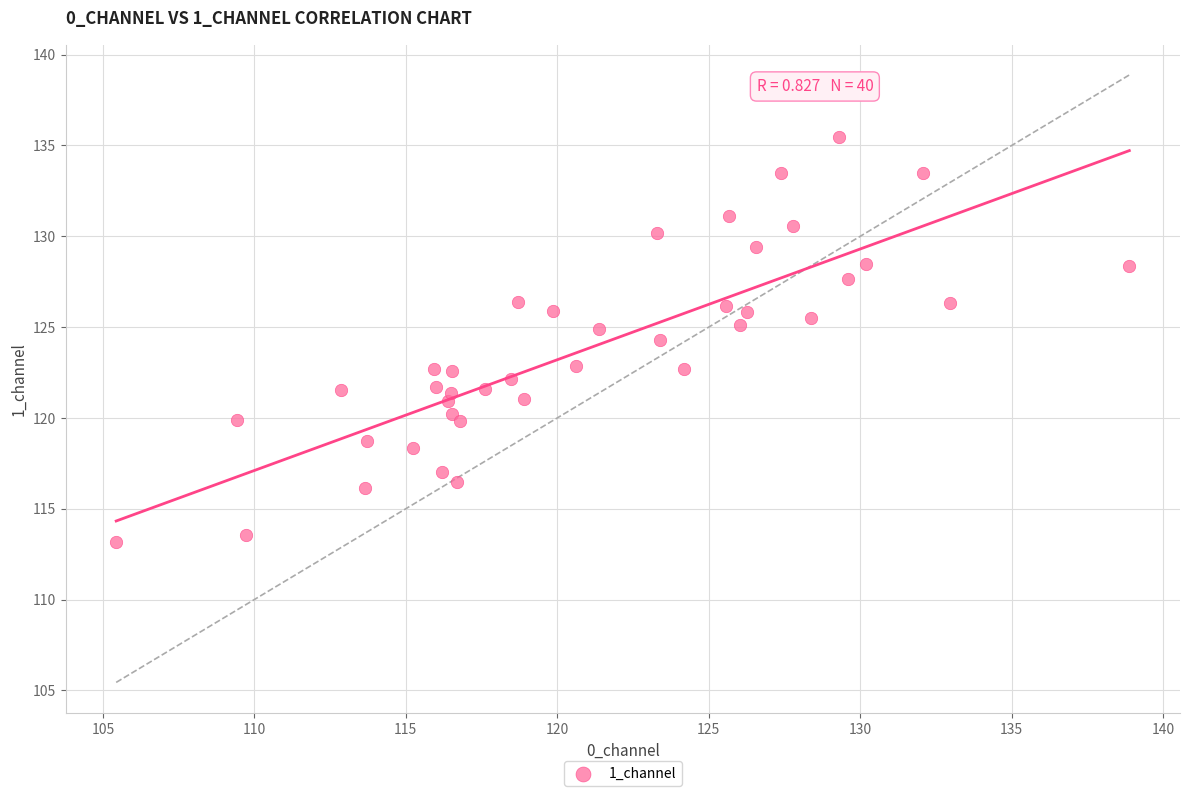

What is the range of X values (max minus min)?

33.4